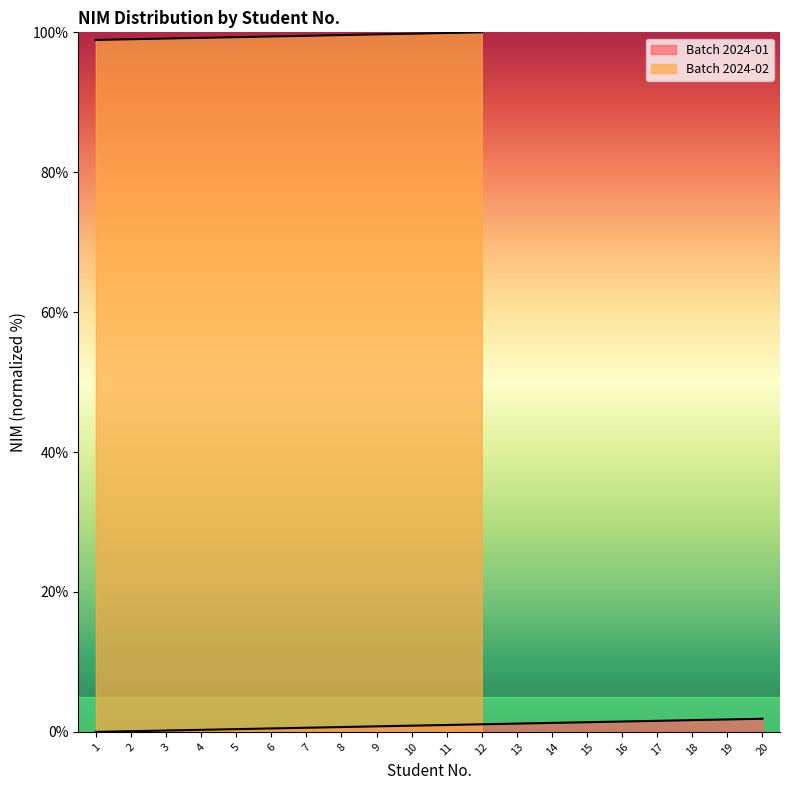

Reading left to right, list all the values displayed in this chart.

0.0	0.1	0.2	0.3	0.4	0.5	0.6	0.7	0.8	0.9	1.0	1.1	1.2	1.3	1.4	1.5	1.6	1.7	1.8	1.9